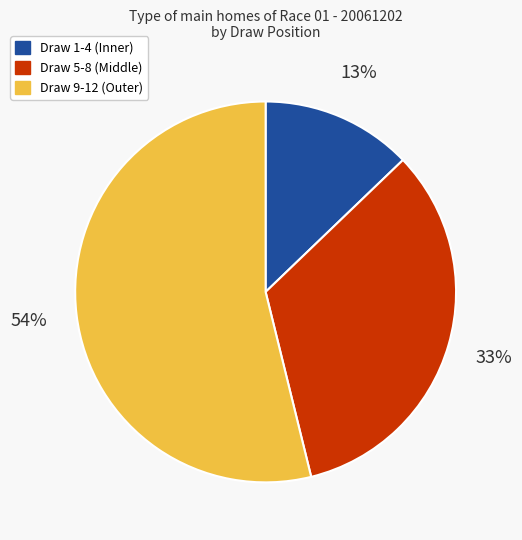

Is there any slice that represents more than half of the pie?

Yes